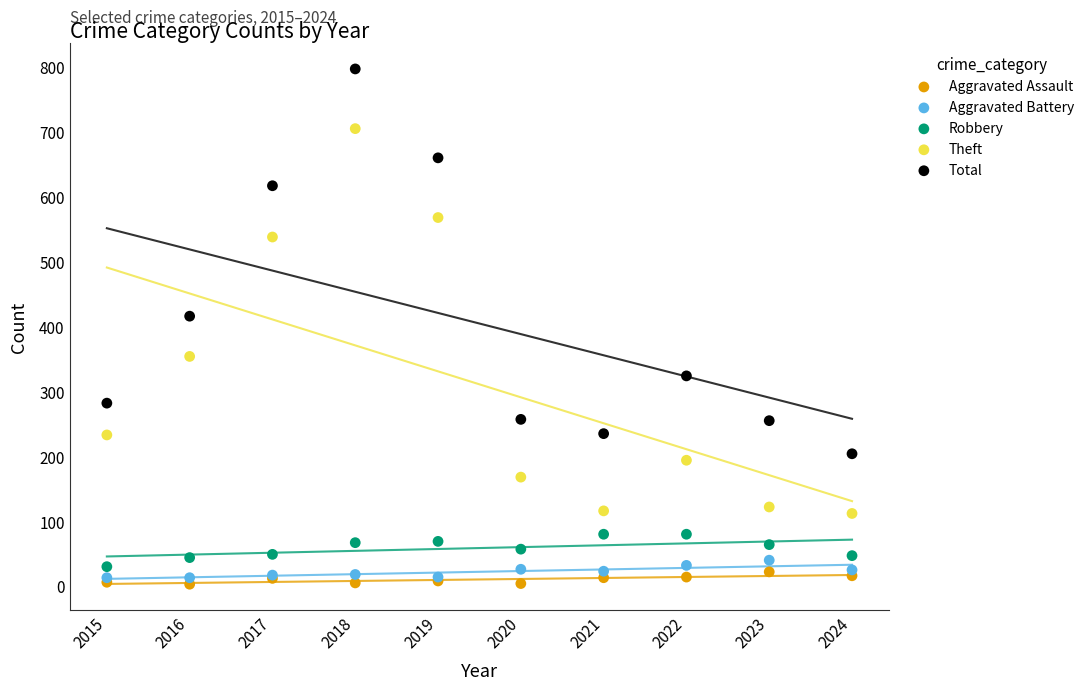

Across all series, what Y value is closest to 400?

416